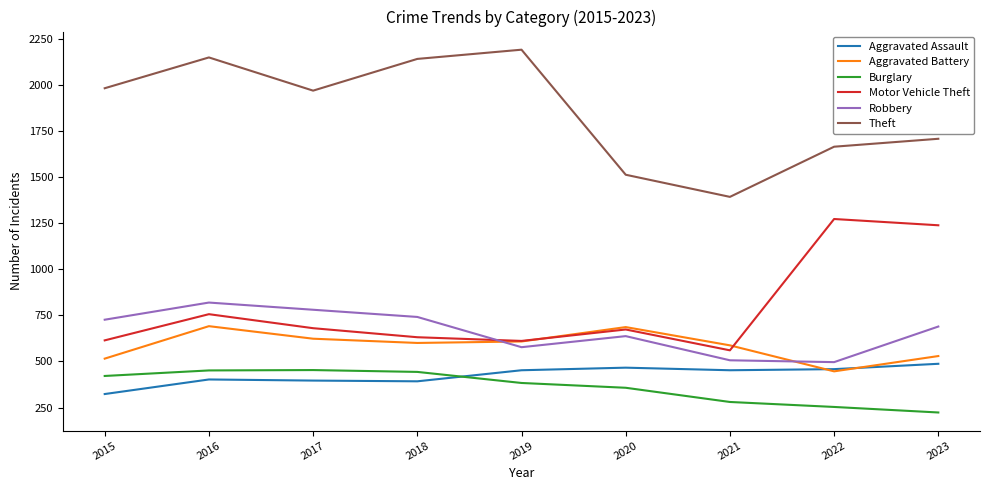

True or false: Aggravated Battery and Robbery cross at least once.

True